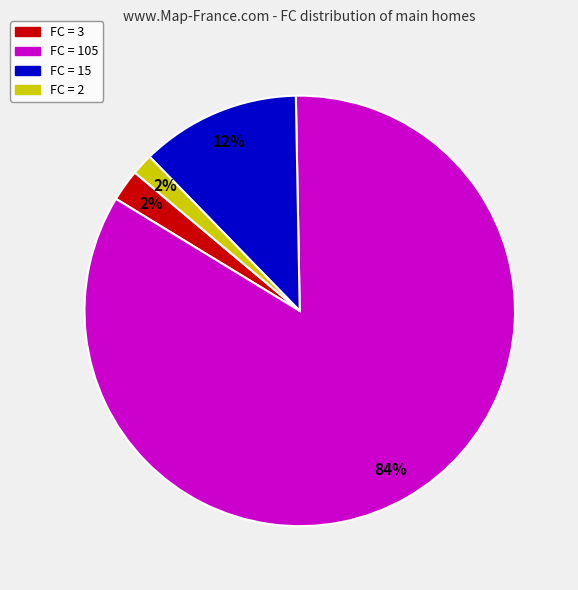

Is there a majority slice in this chart?

Yes